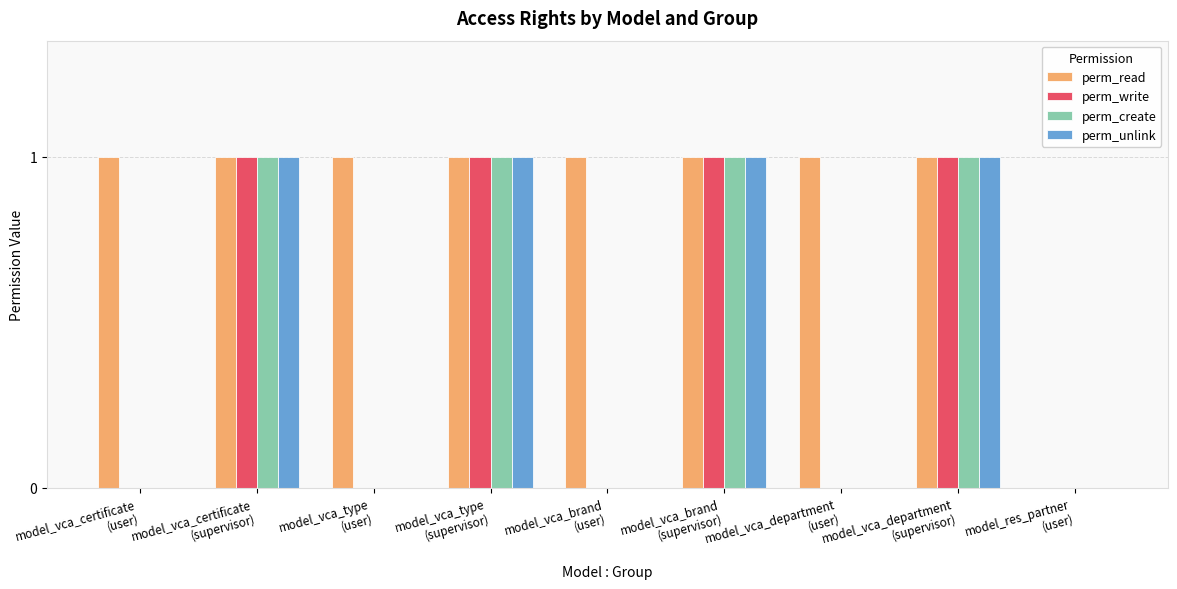

The value of perm_create at model_vca_department
(supervisor) is 1. True or false?

True